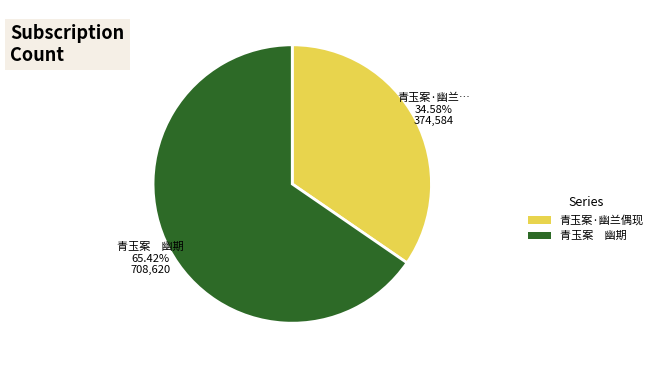

Which category accounts for the majority?

青玉案　幽期